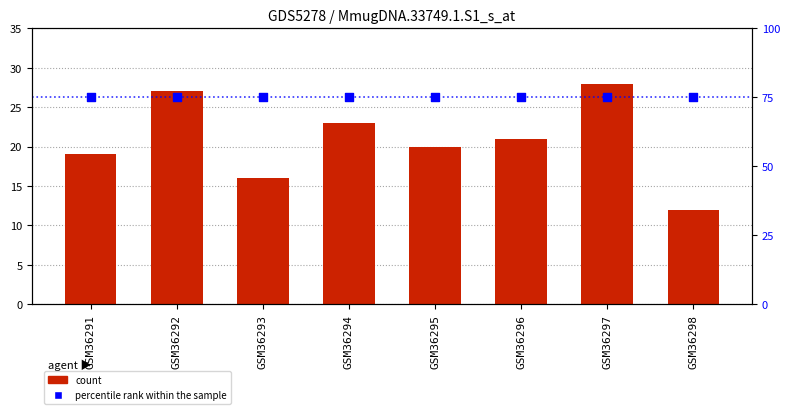

What is the total value across all series at GSM36298?

87